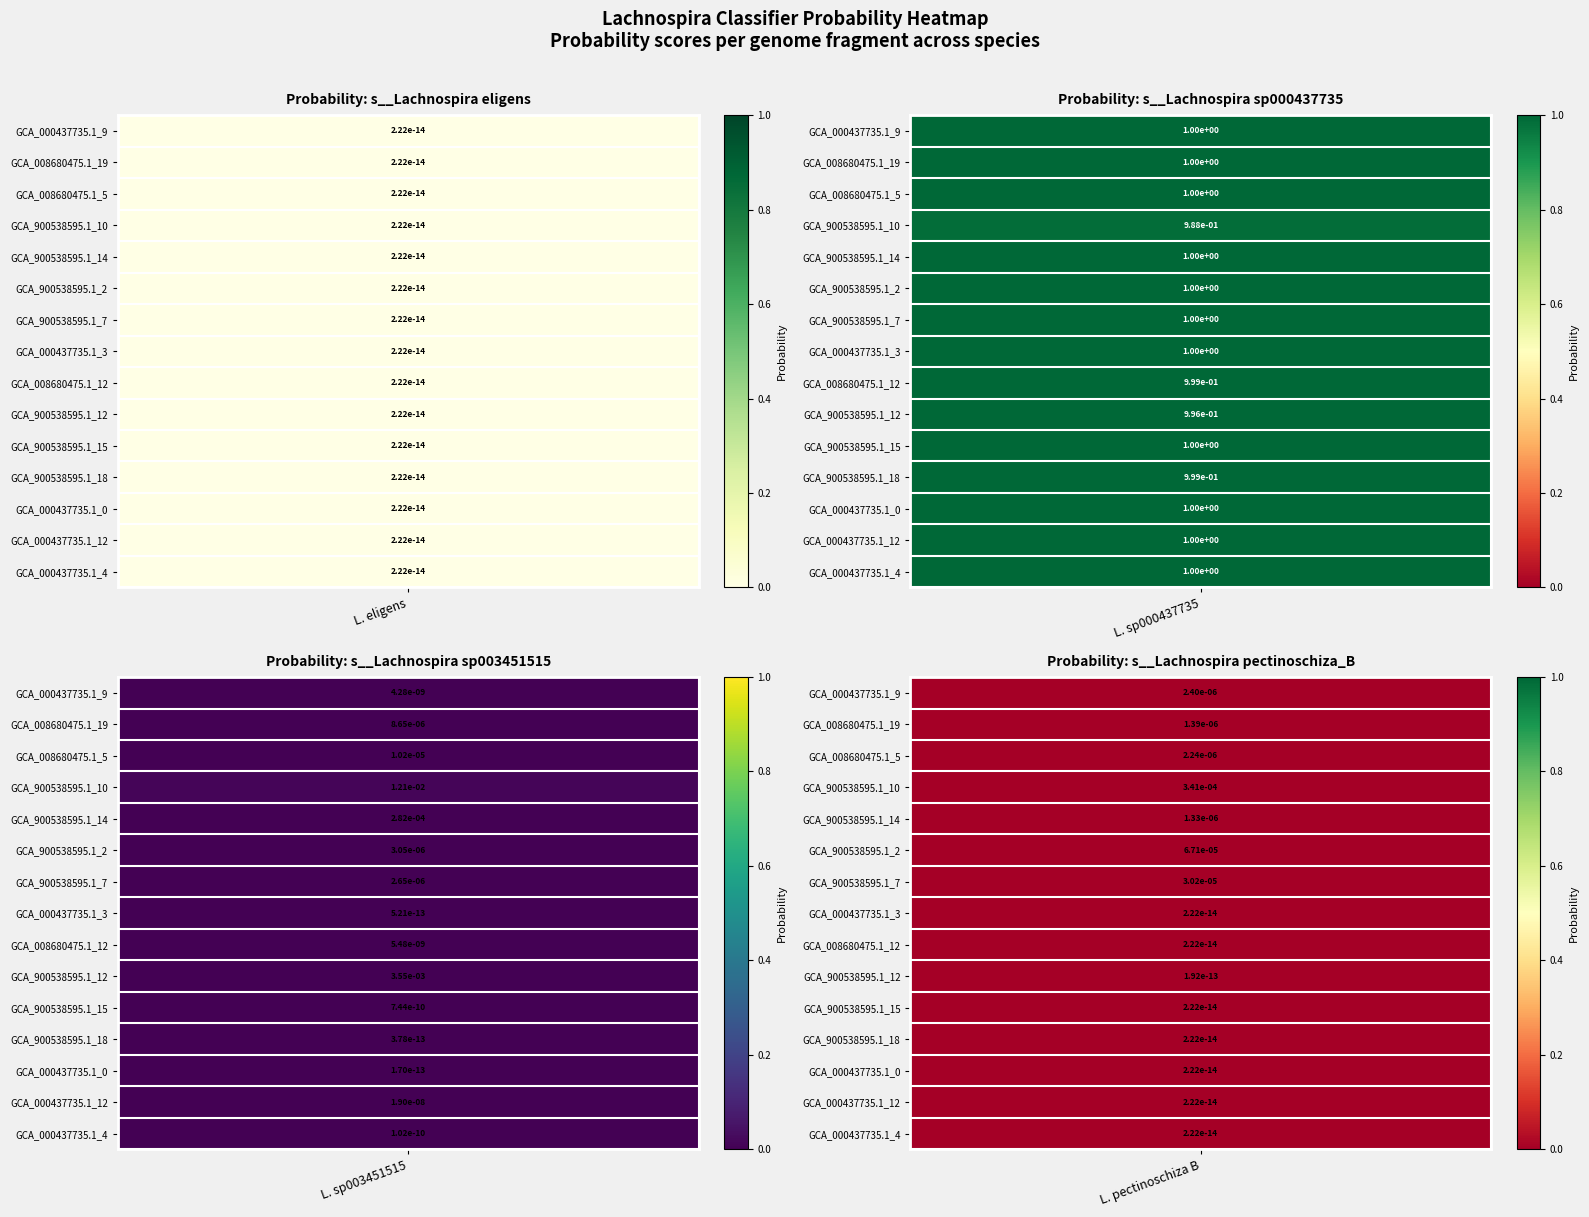

List the labels in order of s__Lachnospira sp003451515 value, largest first.

3, 9, 4, 2, 1, 5, 6, 13, 8, 0, 10, 14, 7, 11, 12